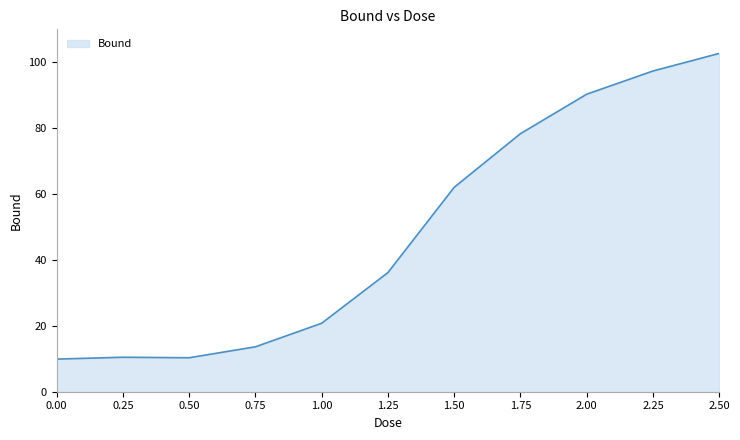

What is the difference between the second highest and minimum values?

87.4